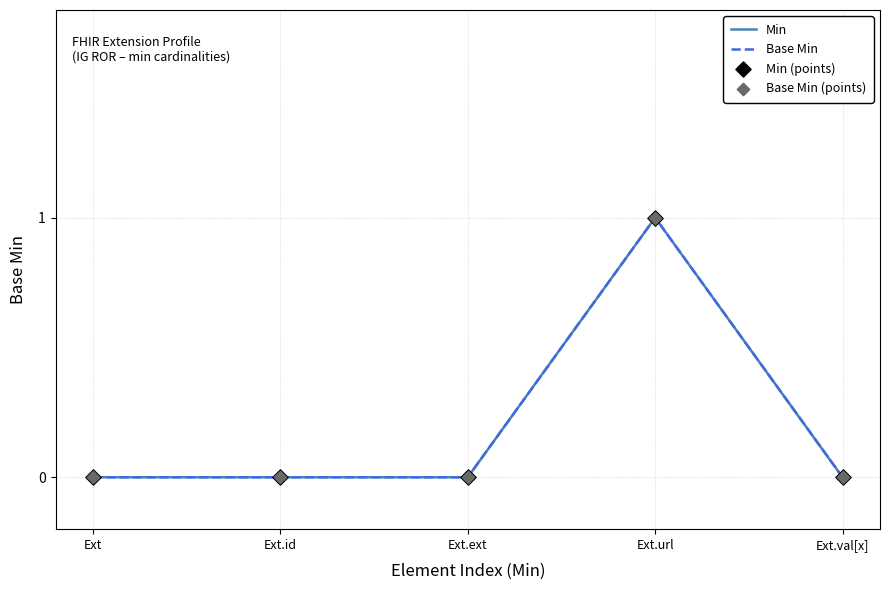

Is this an area chart (filled region under the line)?

No